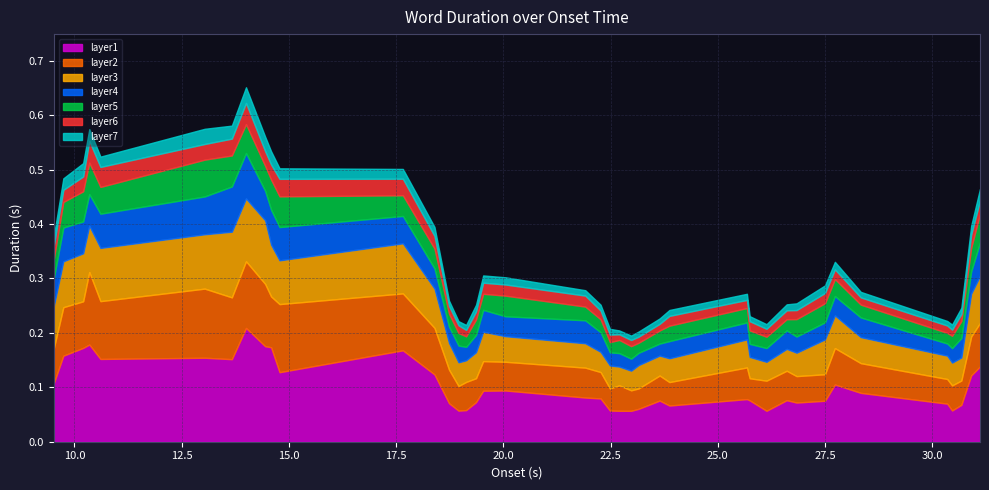

What is the smallest value displayed?

0.1